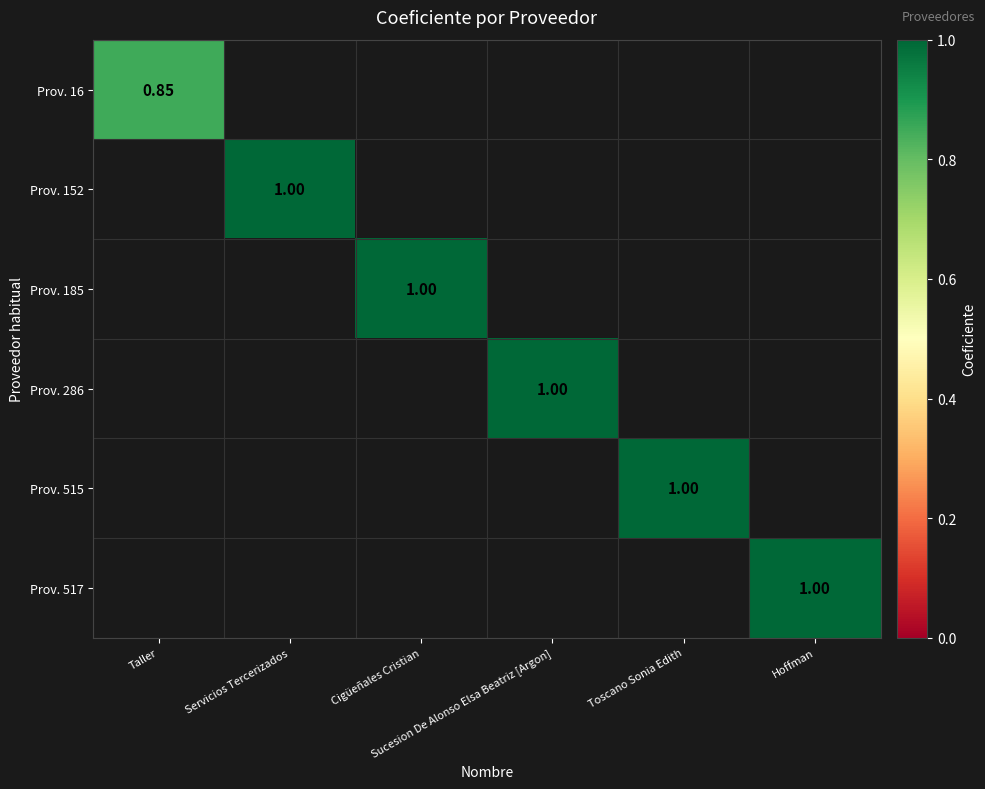

How many data points does each series have?

6